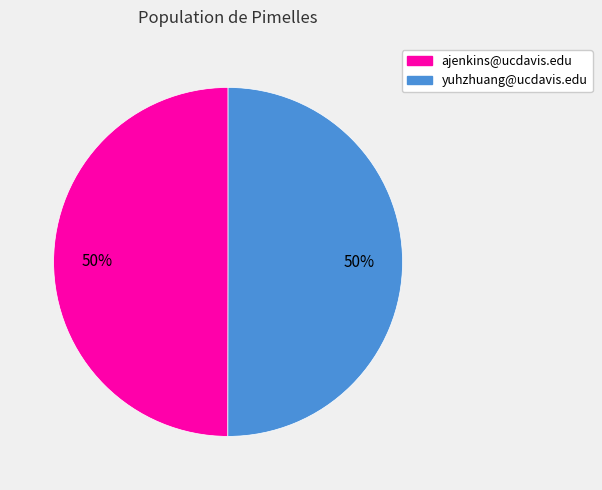

The yuhzhuang@ucdavis.edu slice represents 56% of the pie. True or false?

False